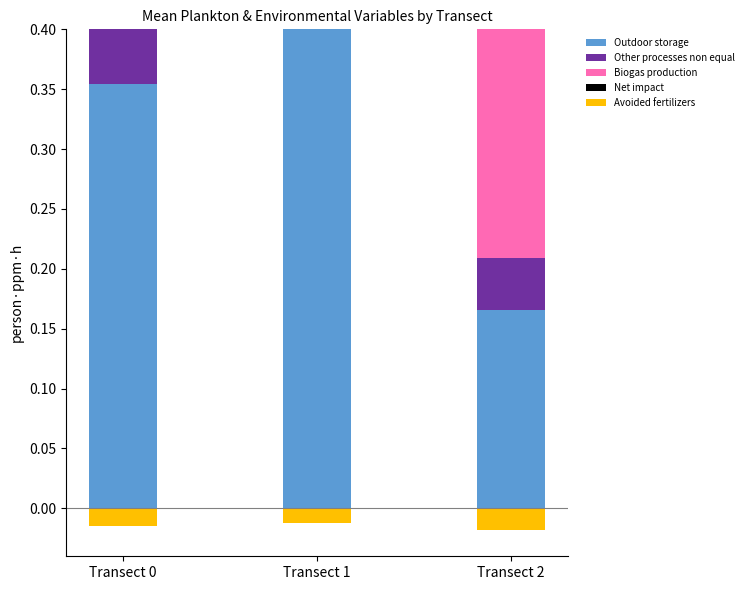

At which category is the sum across all series the highest?

Transect 1